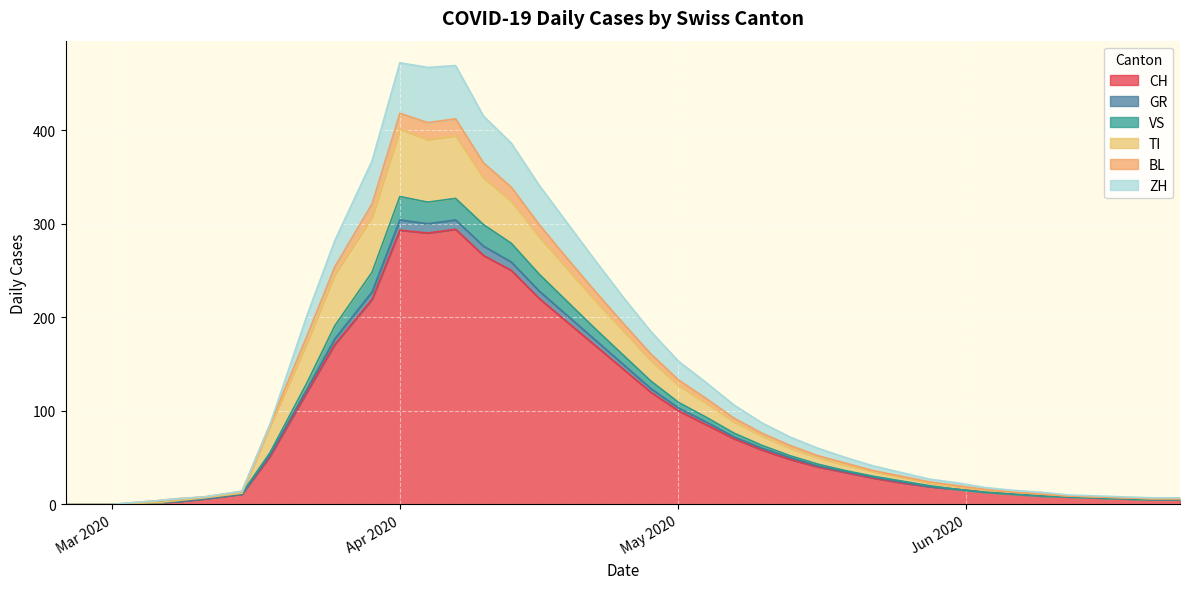

How many data points in BL are above 2?

9